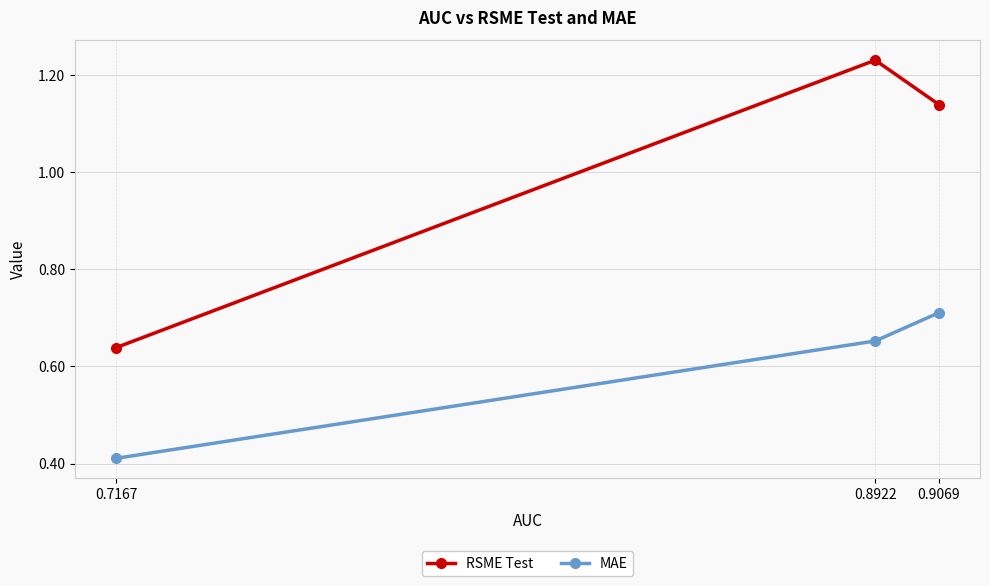

Does the chart have visible grid lines?

Yes